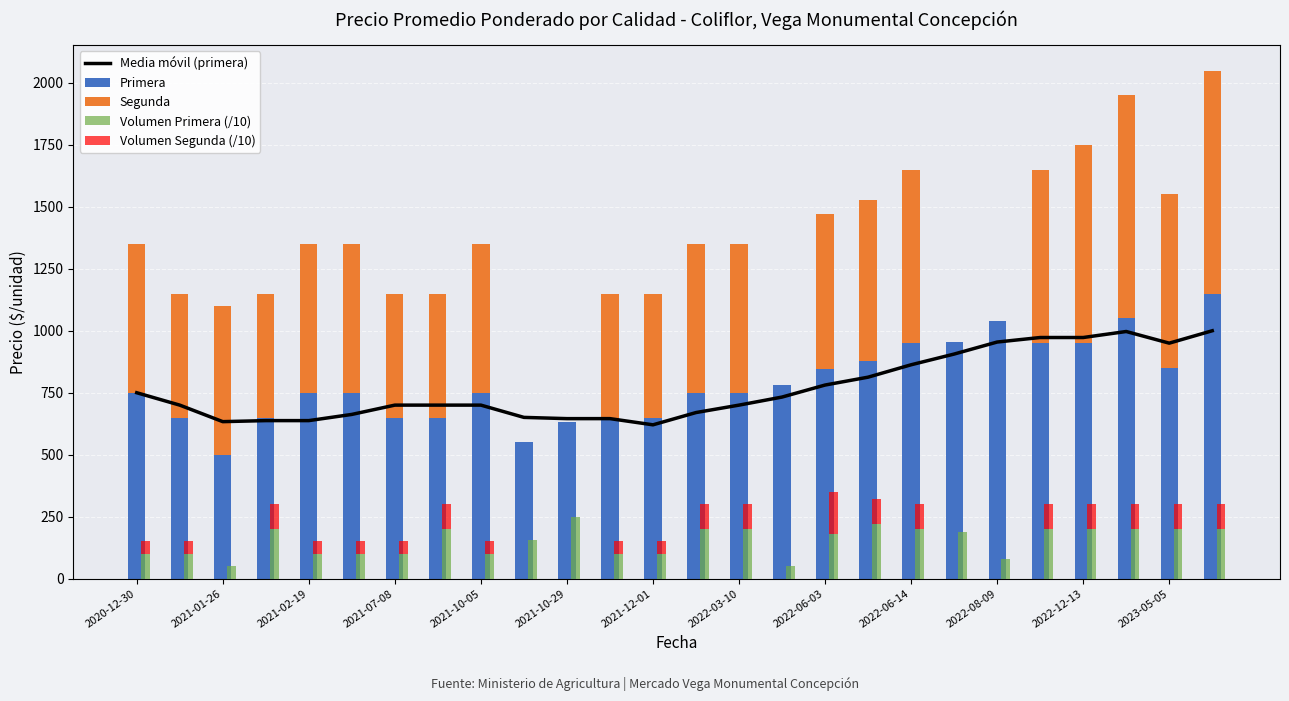

True or false: Primera has a value of 1612.0 at 25.

False